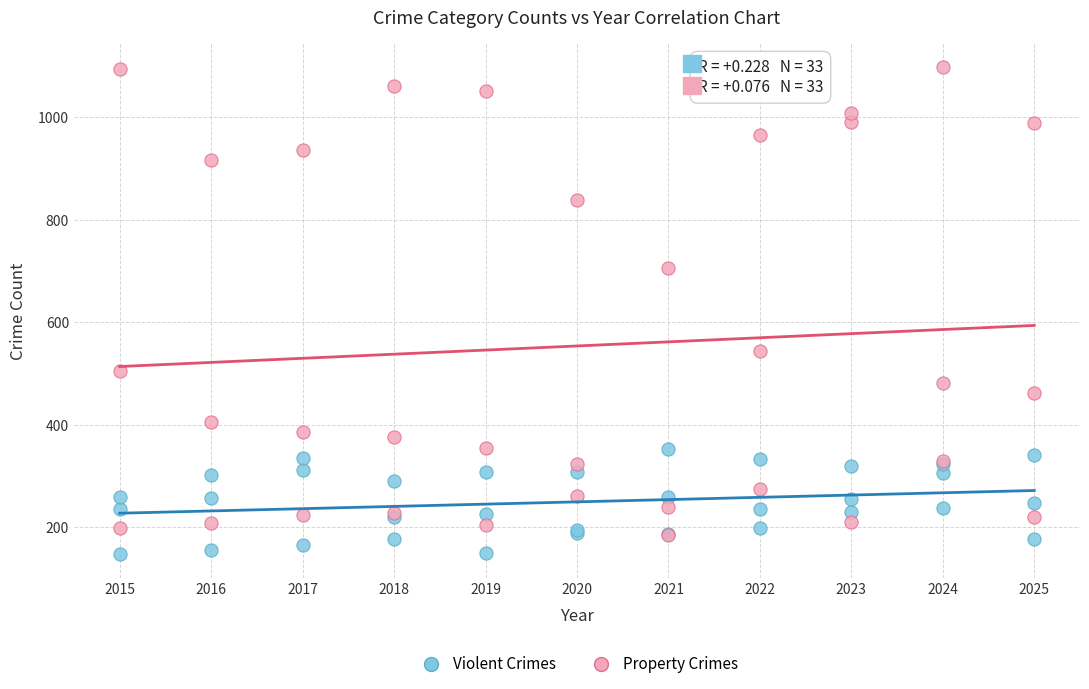

Which series has the largest Y range (max minus min)?

Property Crimes